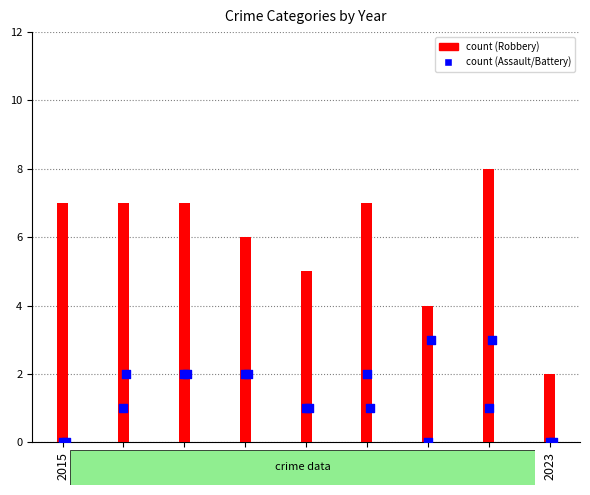

Which series contains the highest Y value?

Robbery